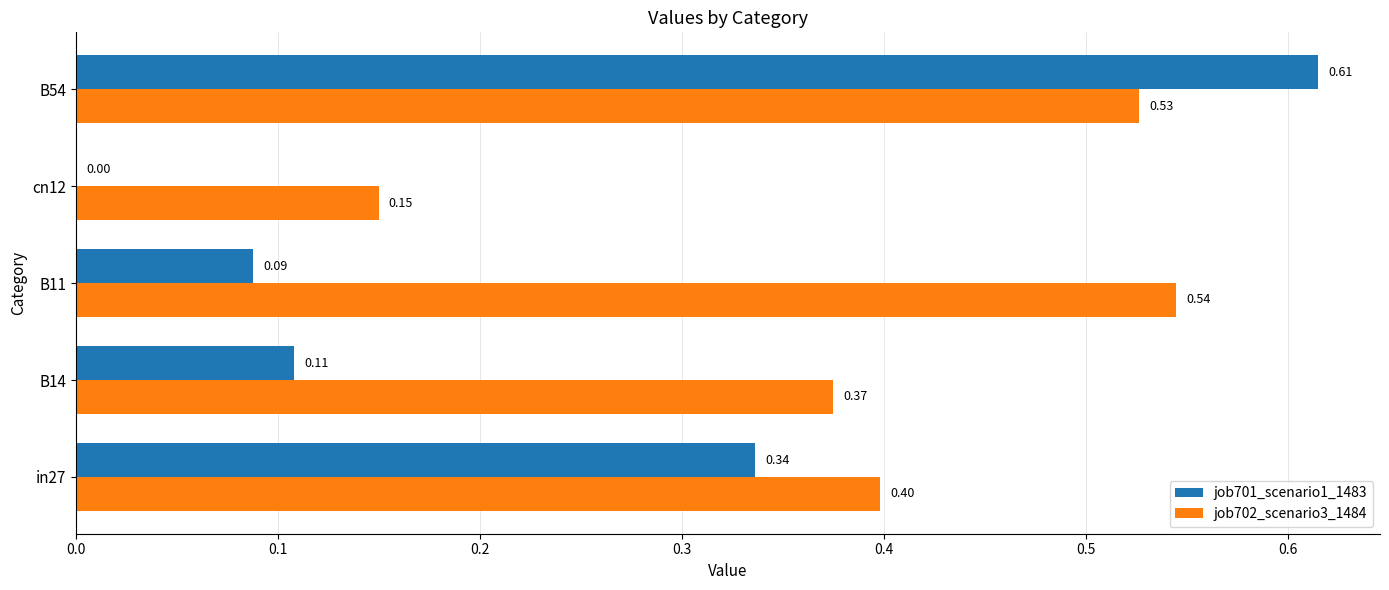

Which series changed the most between in27 and B11?

job701_scenario1_1483